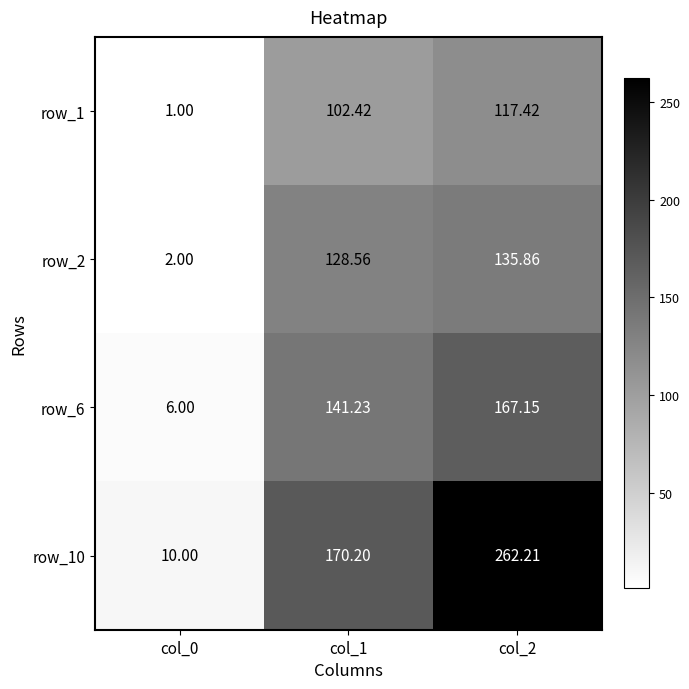

What is the difference between the highest and lowest values at col_0?

9.0